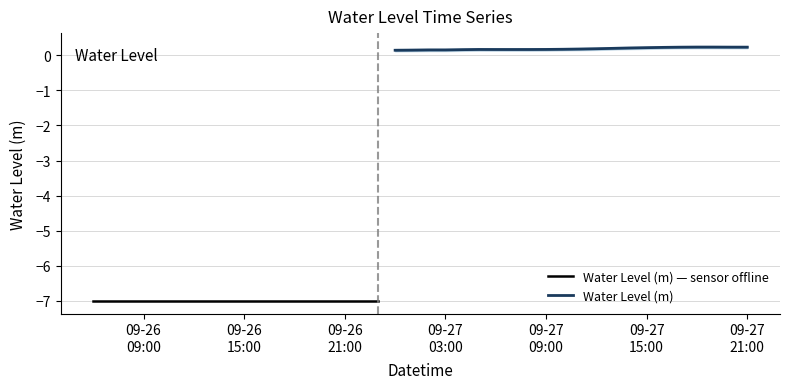

Reading left to right, list all the values displayed in this chart.

2023-09-26 06:00:00=-7.0	2023-09-26 07:00:00=-7.0	2023-09-26 08:00:00=-7.0	2023-09-26 09:00:00=-7.0	2023-09-26 10:00:00=-7.0	2023-09-26 11:00:00=-7.0	2023-09-26 12:00:00=-7.0	2023-09-26 13:00:00=-7.0	2023-09-26 14:00:00=-7.0	2023-09-26 15:00:00=-7.0	2023-09-26 16:00:00=-7.0	2023-09-26 17:00:00=-7.0	2023-09-26 18:00:00=-7.0	2023-09-26 19:00:00=-7.0	2023-09-26 20:00:00=-7.0	2023-09-26 21:00:00=-7.0	2023-09-26 22:00:00=-7.0	2023-09-26 23:00:00=-7.0	2023-09-27 00:00:00=0.1	2023-09-27 01:00:00=0.1	2023-09-27 02:00:00=0.2	2023-09-27 03:00:00=0.2	2023-09-27 04:00:00=0.2	2023-09-27 05:00:00=0.2	2023-09-27 06:00:00=0.2	2023-09-27 07:00:00=0.2	2023-09-27 08:00:00=0.2	2023-09-27 09:00:00=0.2	2023-09-27 10:00:00=0.2	2023-09-27 11:00:00=0.2	2023-09-27 12:00:00=0.2	2023-09-27 13:00:00=0.2	2023-09-27 14:00:00=0.2	2023-09-27 15:00:00=0.2	2023-09-27 16:00:00=0.2	2023-09-27 17:00:00=0.2	2023-09-27 18:00:00=0.2	2023-09-27 19:00:00=0.2	2023-09-27 20:00:00=0.2	2023-09-27 21:00:00=0.2